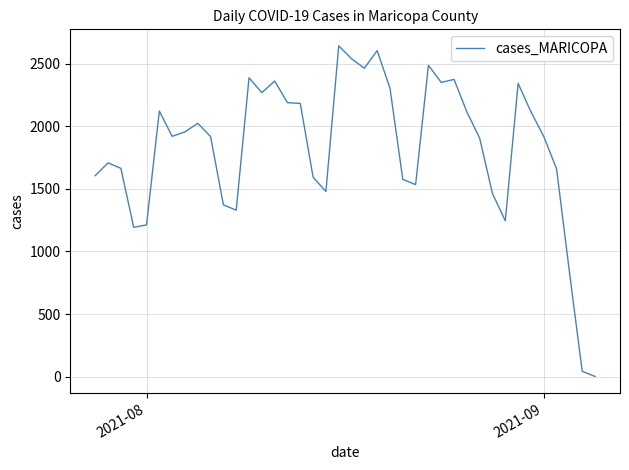

What is the greatest value displayed?

2643